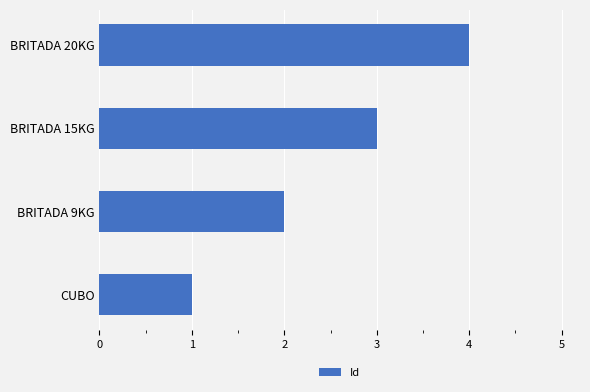

The value at BRITADA 20KG is 2. True or false?

False